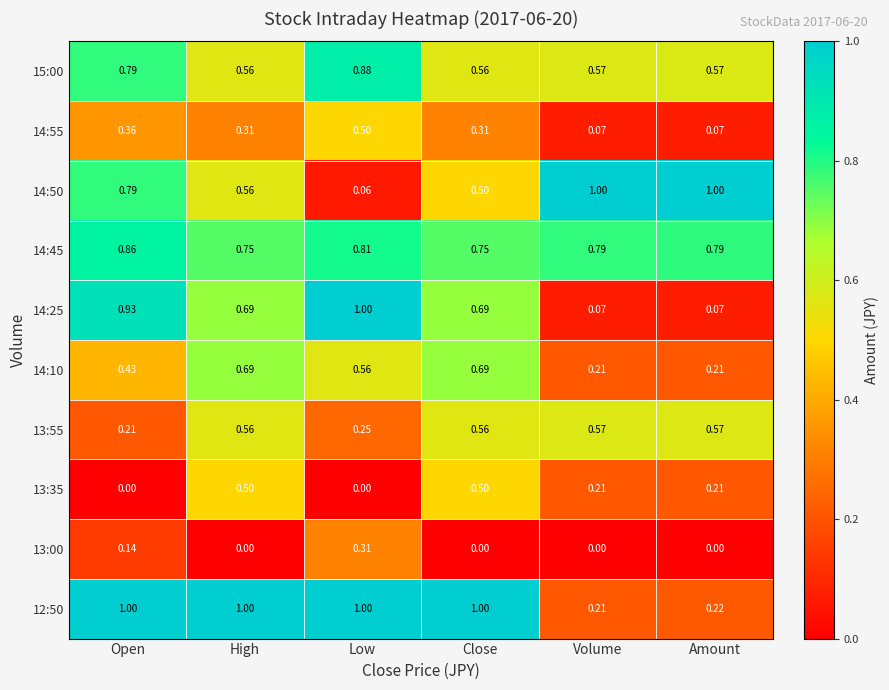

Is the value of 13:55 at Volume greater than the value of 12:50 at Close?

No